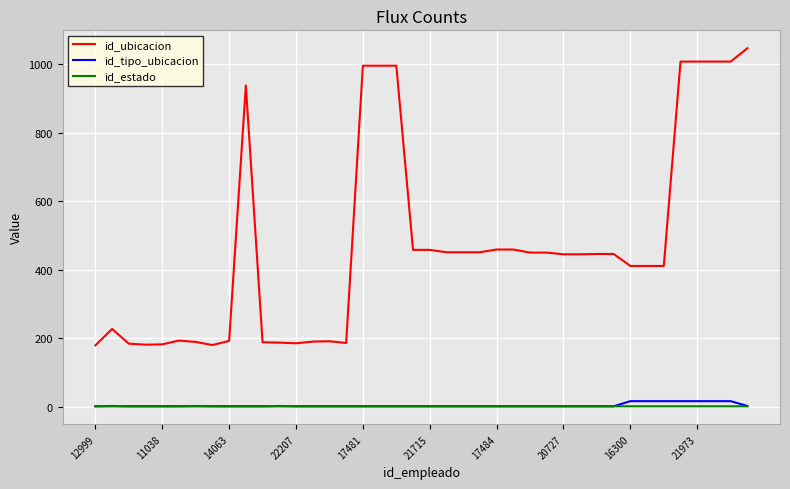

What are all the series names shown in the legend?

id_ubicacion, id_tipo_ubicacion, id_estado